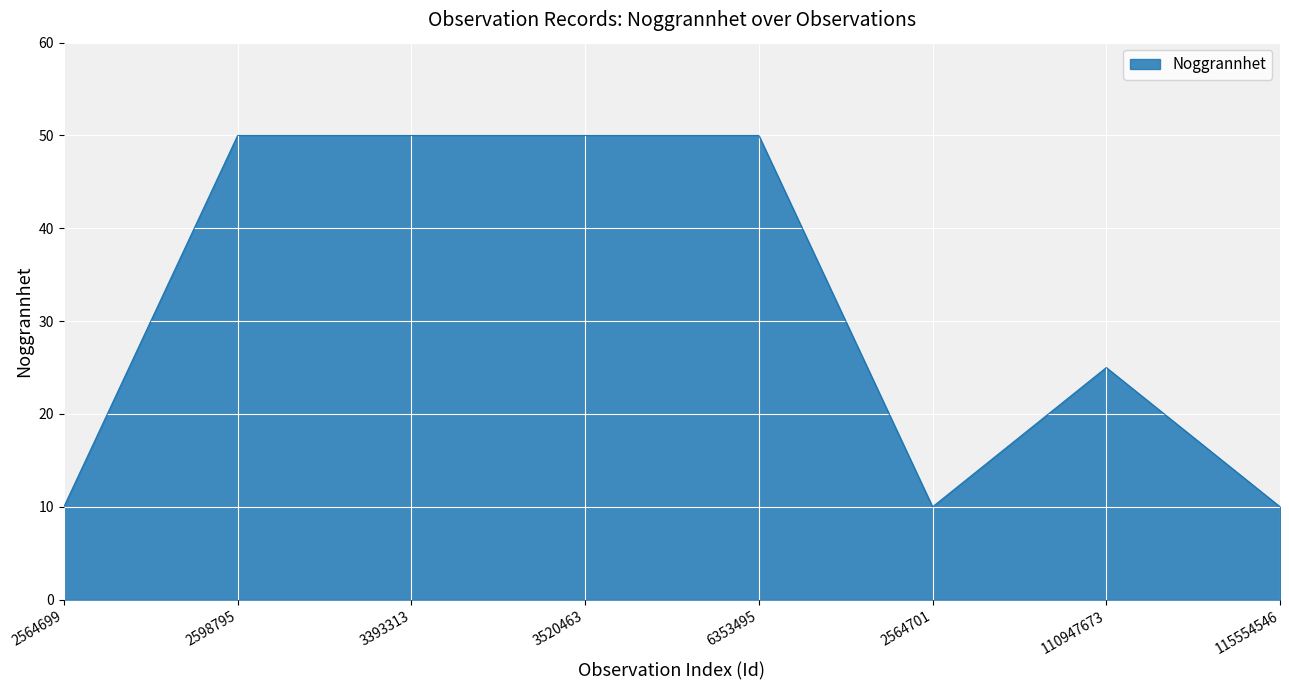

What is the sum of all values?

255